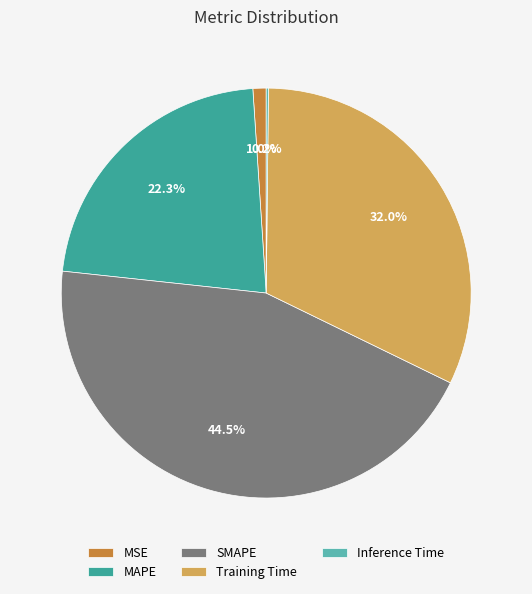

Approximately how many times larger is the value at MAPE compared to Training Time?

0.7